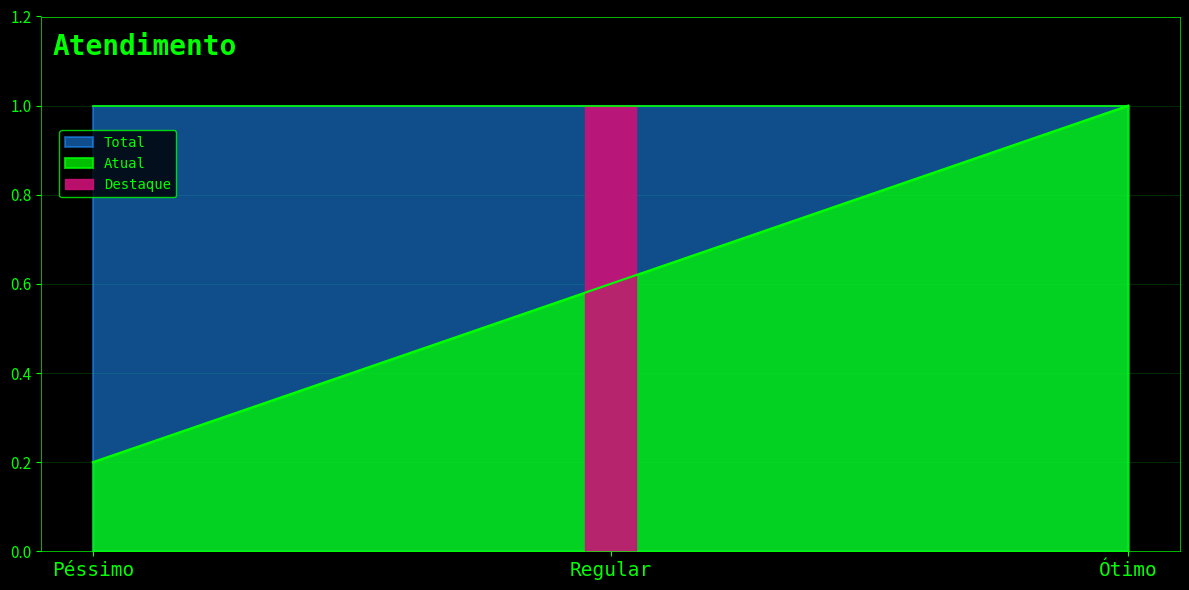

What is the label of the 3rd point from the left?

Ótimo